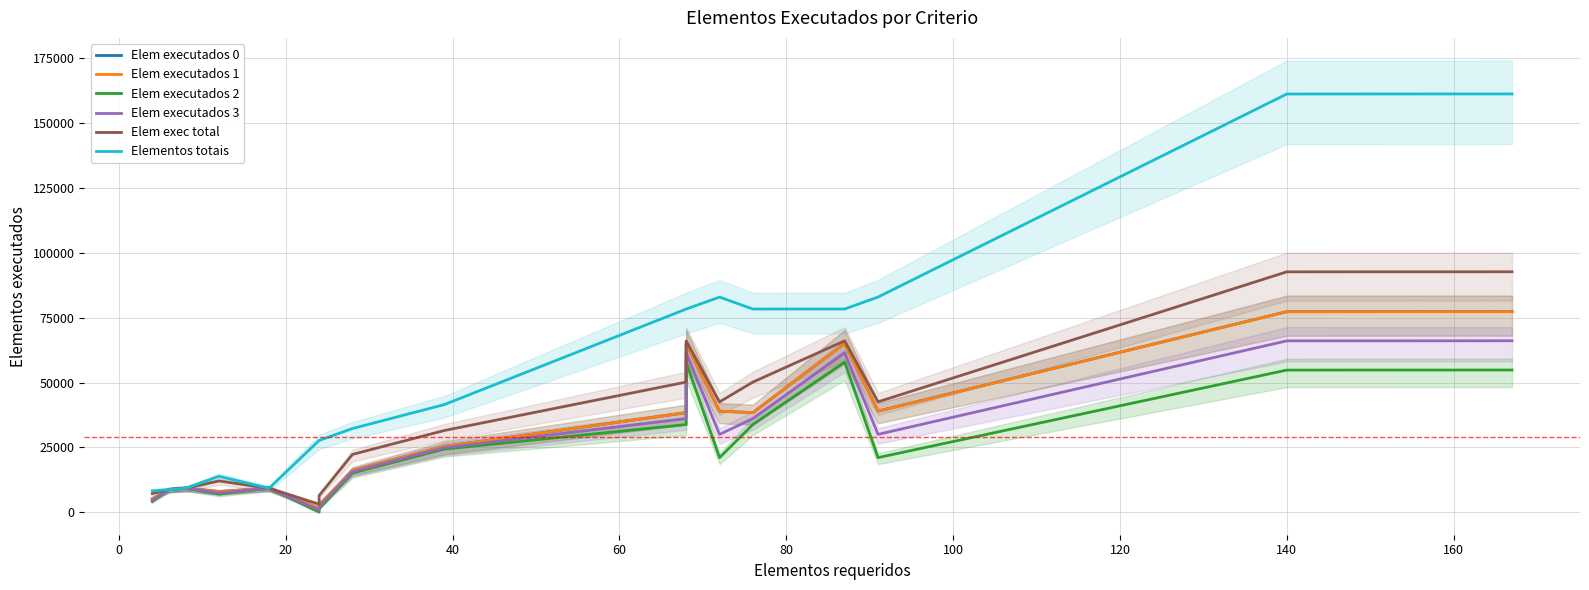

Which series has the largest total across all categories?

Elementos totais